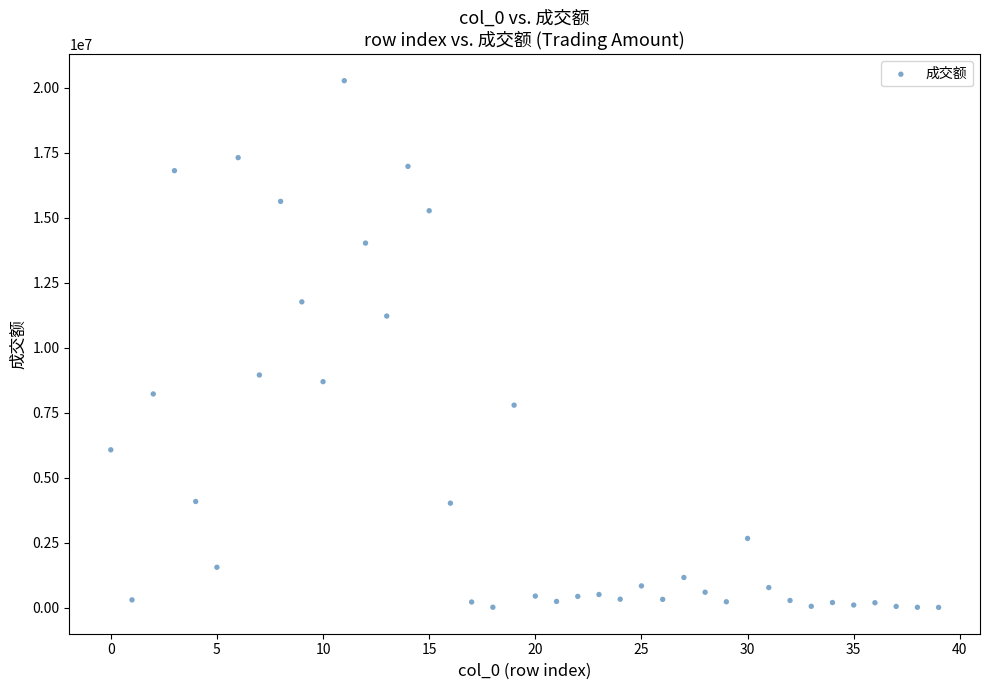

What is the range of Y values (max minus min)?

20266150